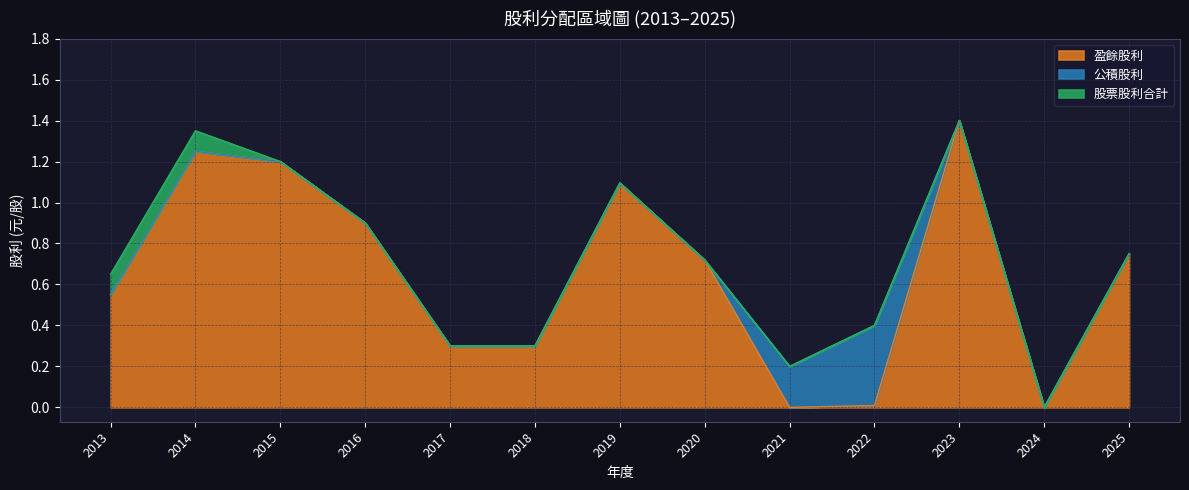

At 2022, list the series in order from largest to smallest.

公積股利, 盈餘股利, 股票股利合計